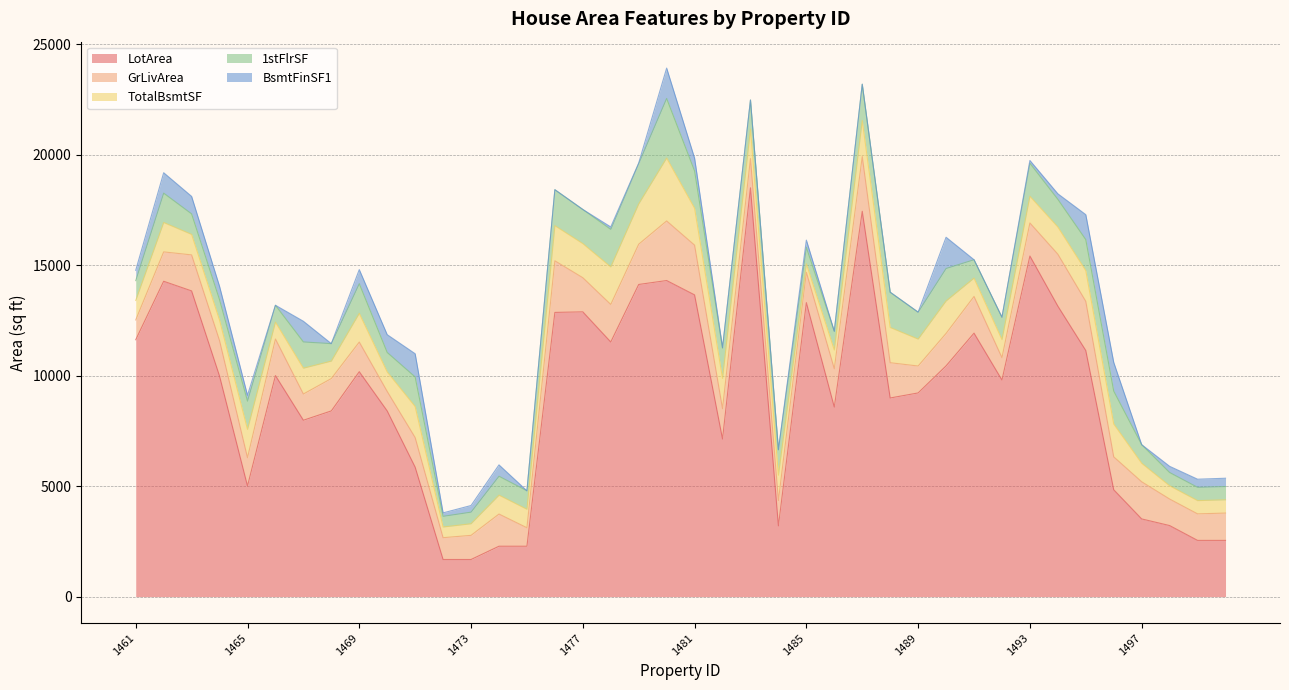

Is the value of TotalBsmtSF at 1499 greater than the value of 1stFlrSF at 1488?

No